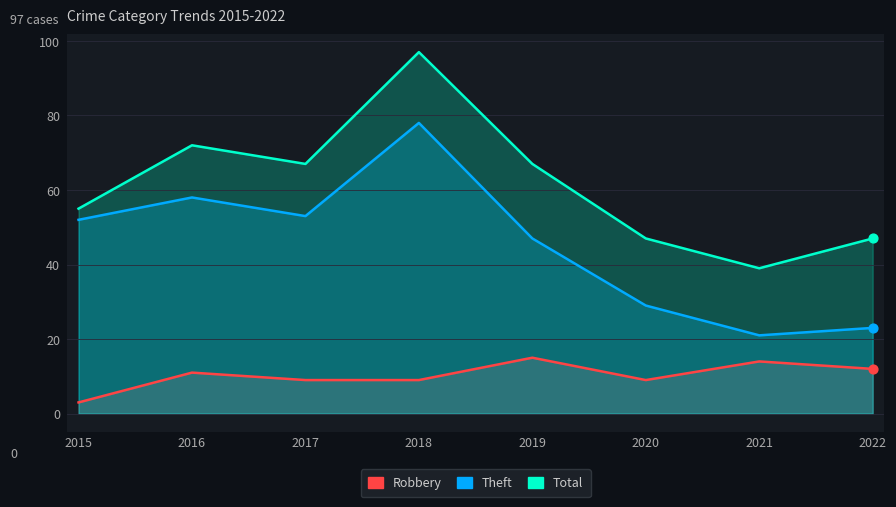

At how many categories does at least one series exceed 62?

4